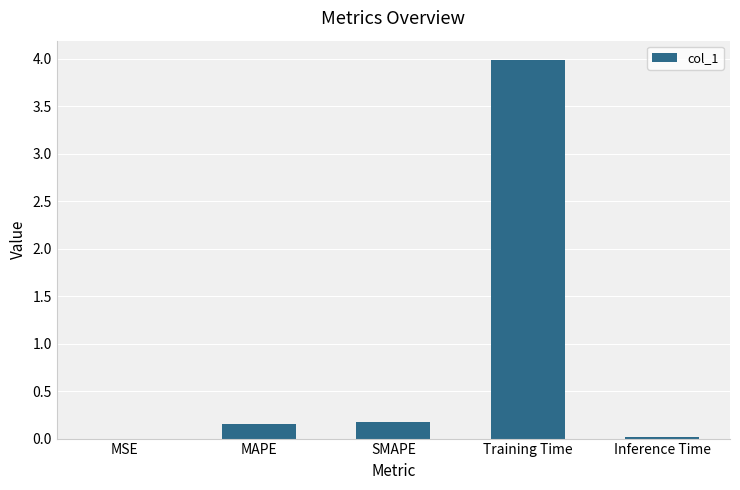

What is the sum of the values at SMAPE and Training Time?

4.2